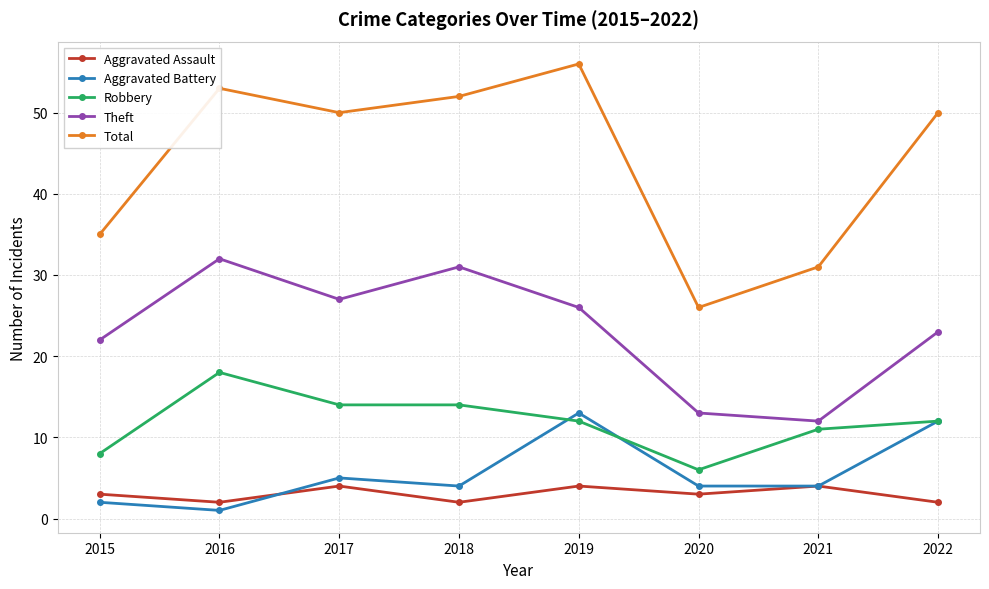

True or false: Total and Theft intersect in this chart.

False